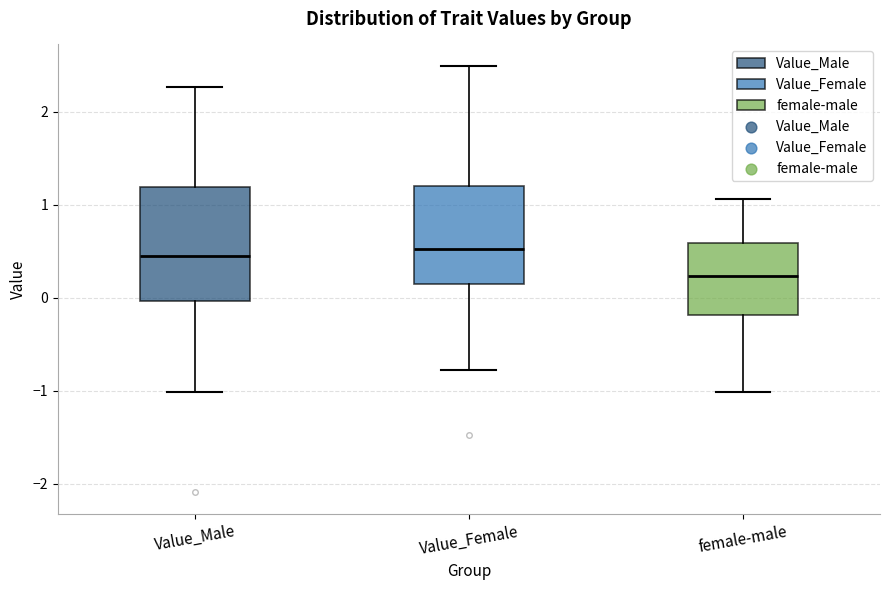

Which box's median line is the lowest?

female-male